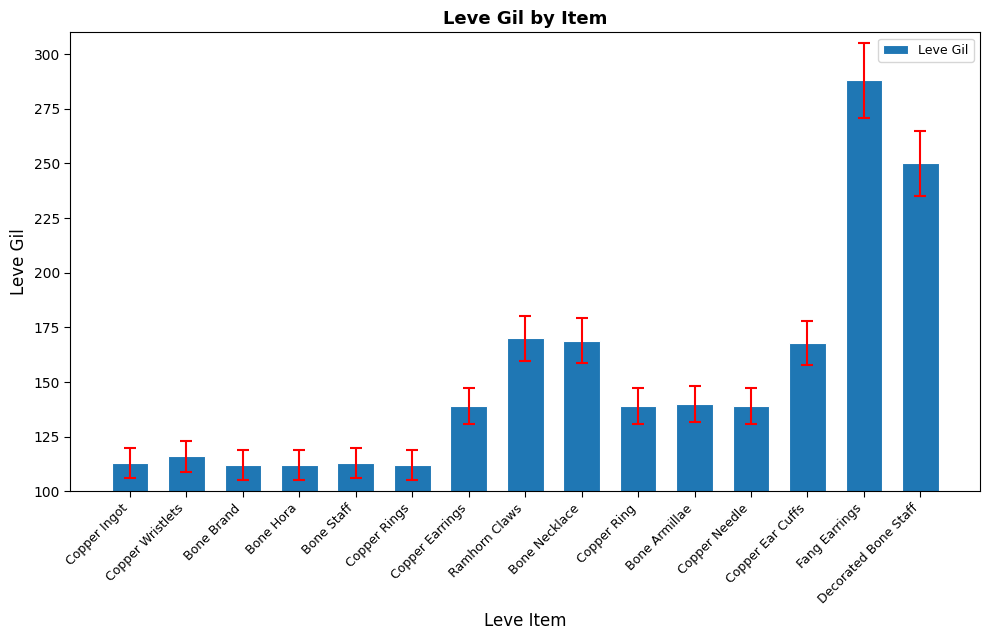

What is the value of the 4th bar from the left?

112